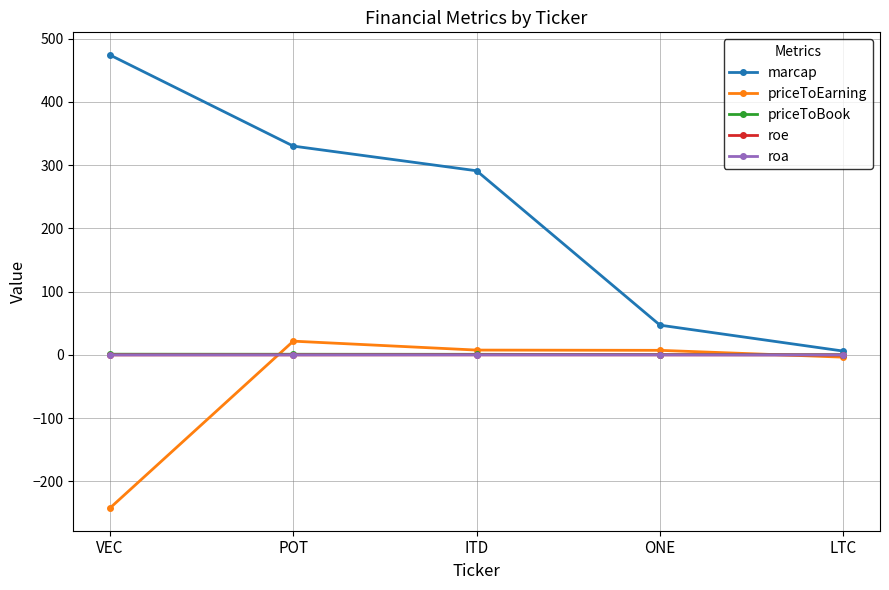

Does the chart display data point markers on the line(s)?

Yes